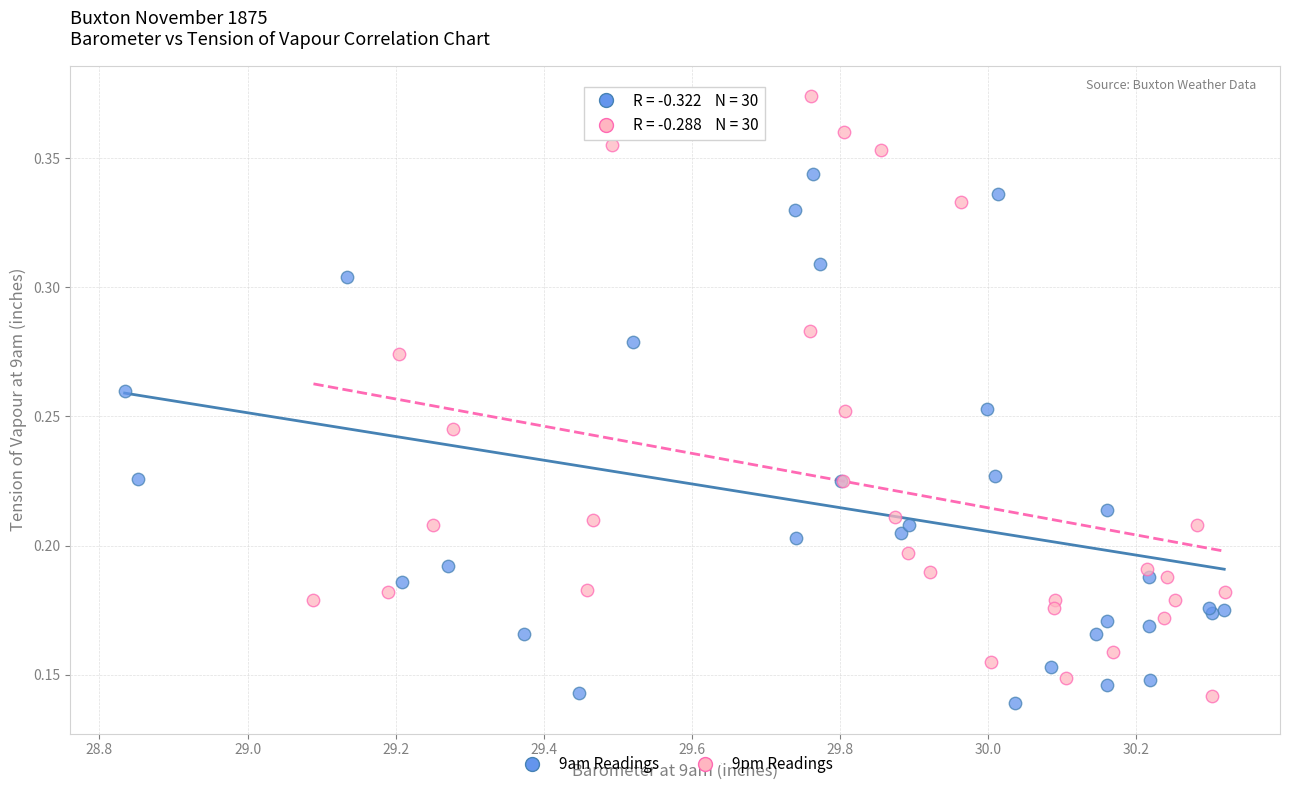

Which series has the largest Y range (max minus min)?

9pm Readings